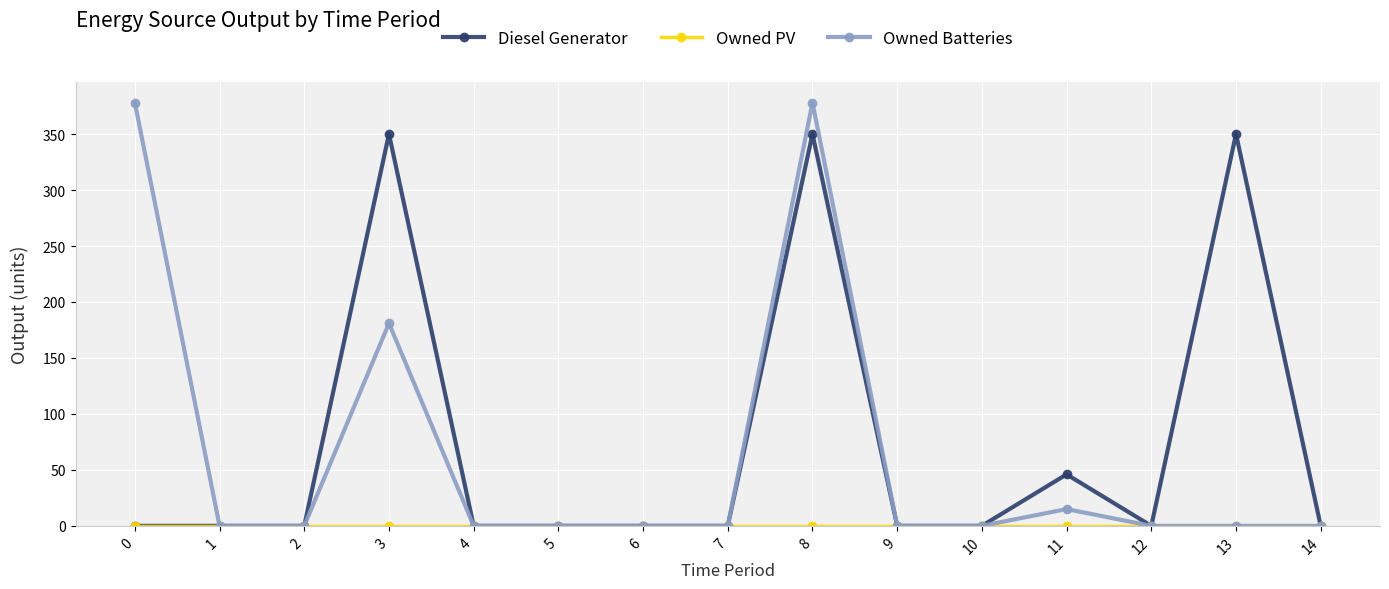

The value of Owned Batteries at 2 is -135. True or false?

False